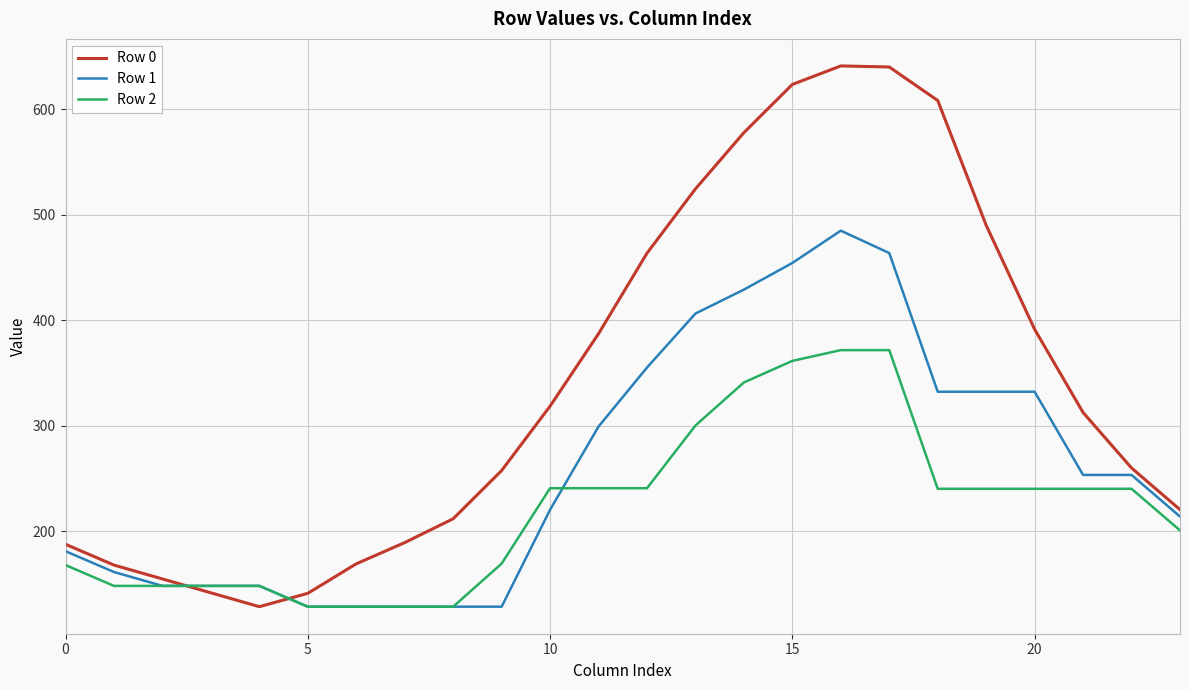

List the series in order of their overall mean, lowest first.

Row 2, Row 1, Row 0